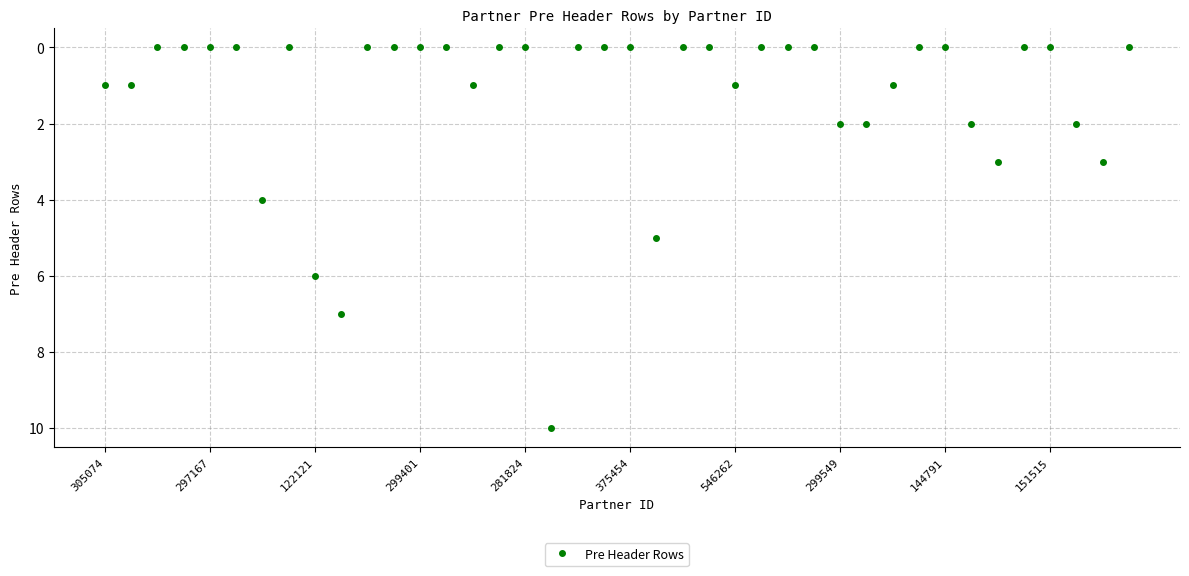

What is the difference between the second highest and minimum values?

7